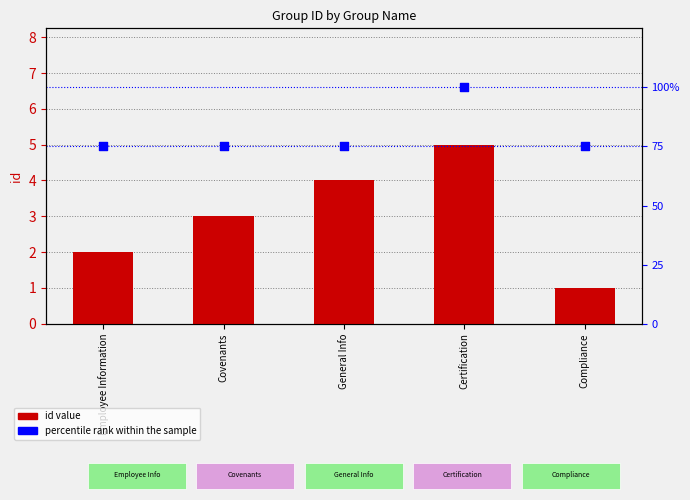

What is the total value across all series at Employee Information?

77